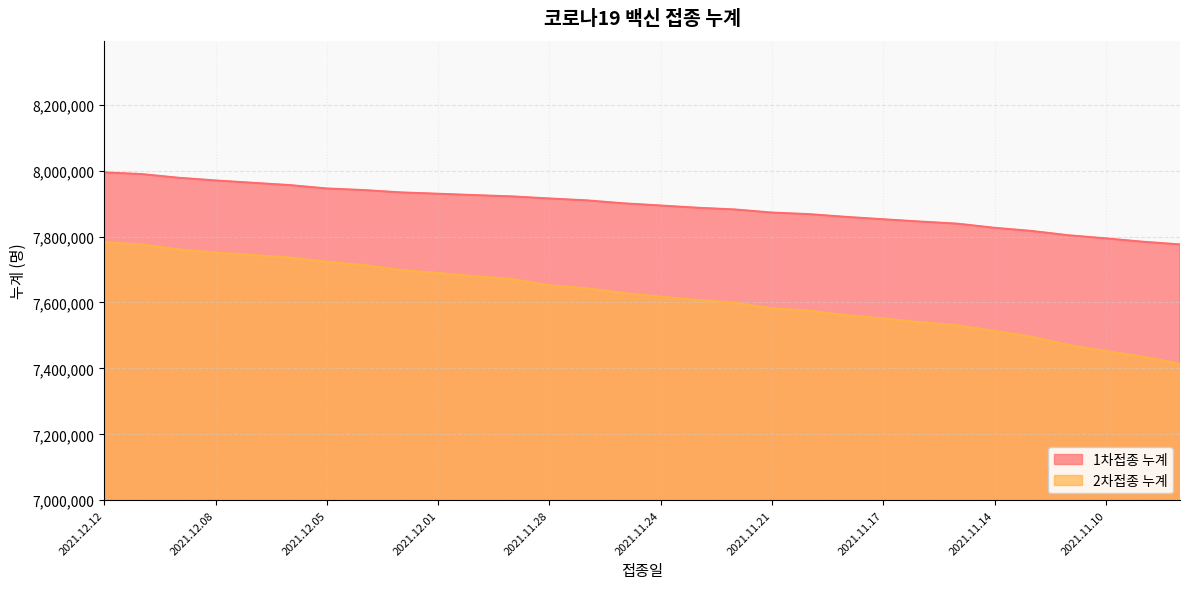

At which label does 1차접종 누계 first exceed 7900655?

2021.12.12